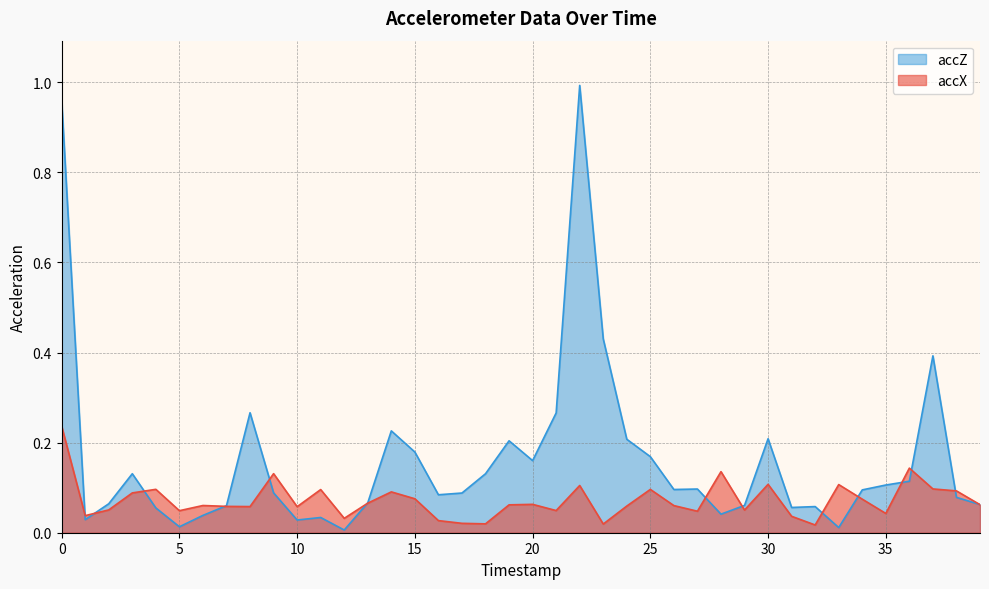

What is the difference between the accZ values at 5 and 37?

0.4